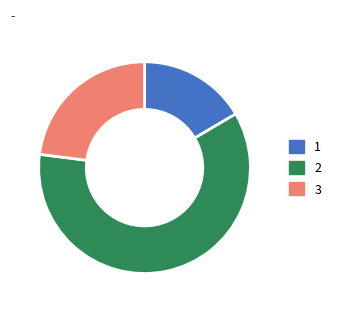

Is it true that 3 is 29% of the pie?

False